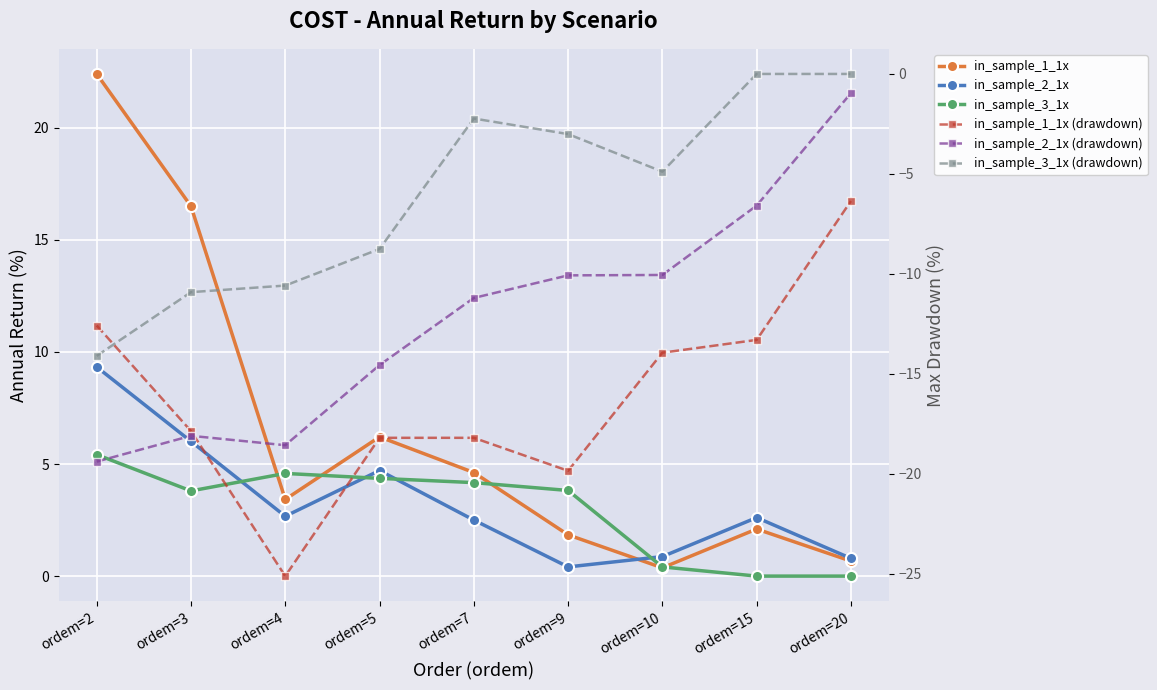

True or false: in_sample_3_1x (drawdown) has a value of -10.6 at ordem=4.

True